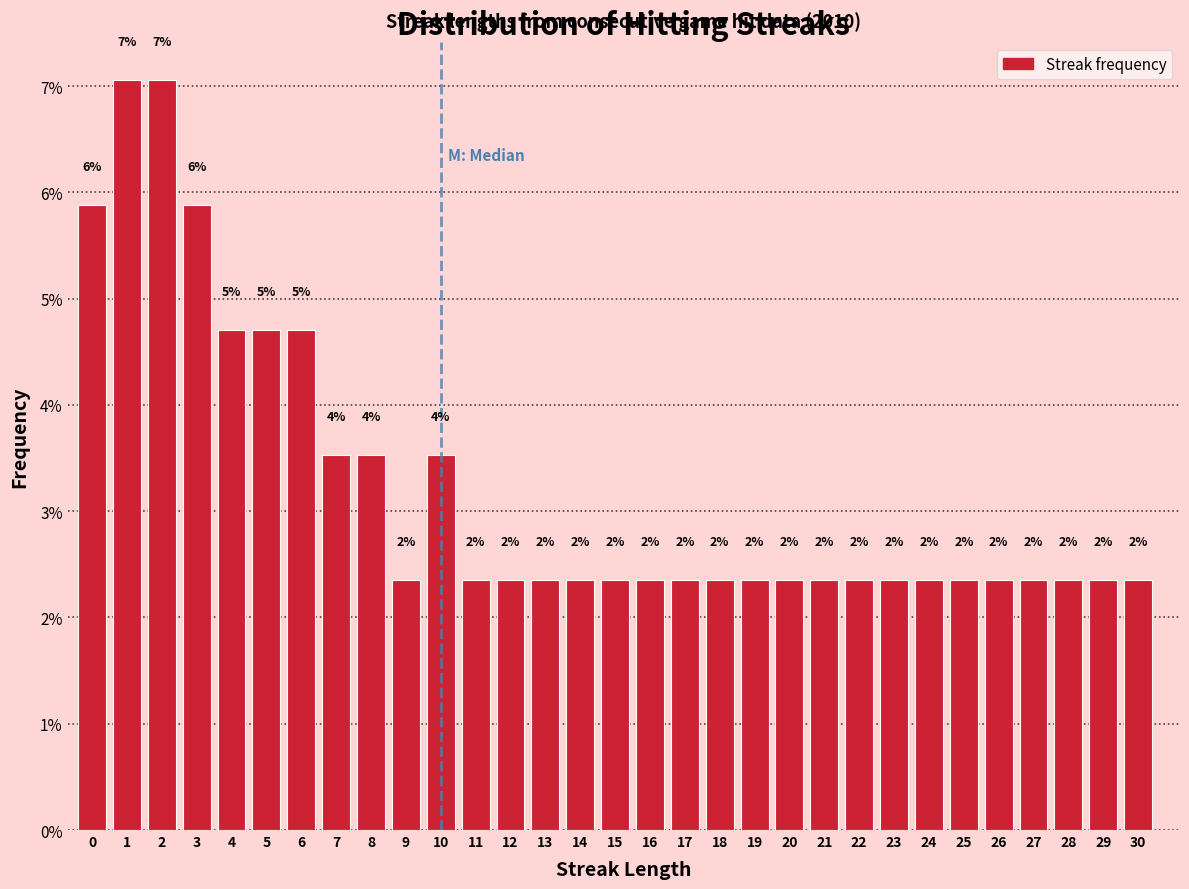

How many bars are there in total?

31